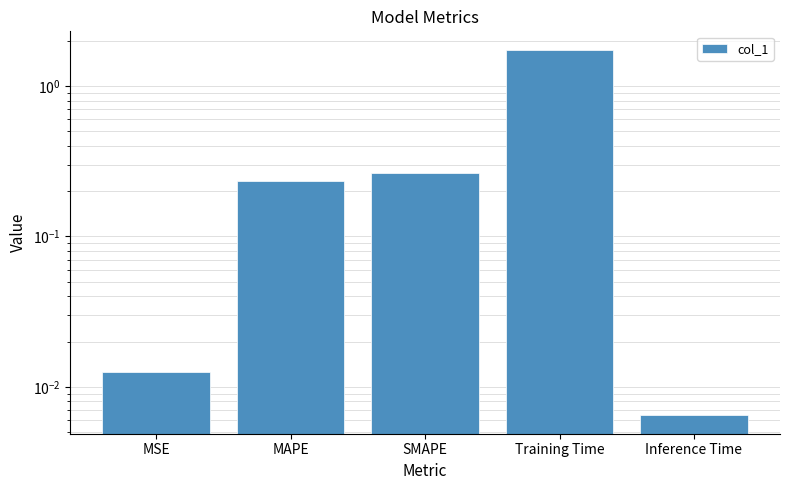

What is the difference between the values at Inference Time and SMAPE?

0.3